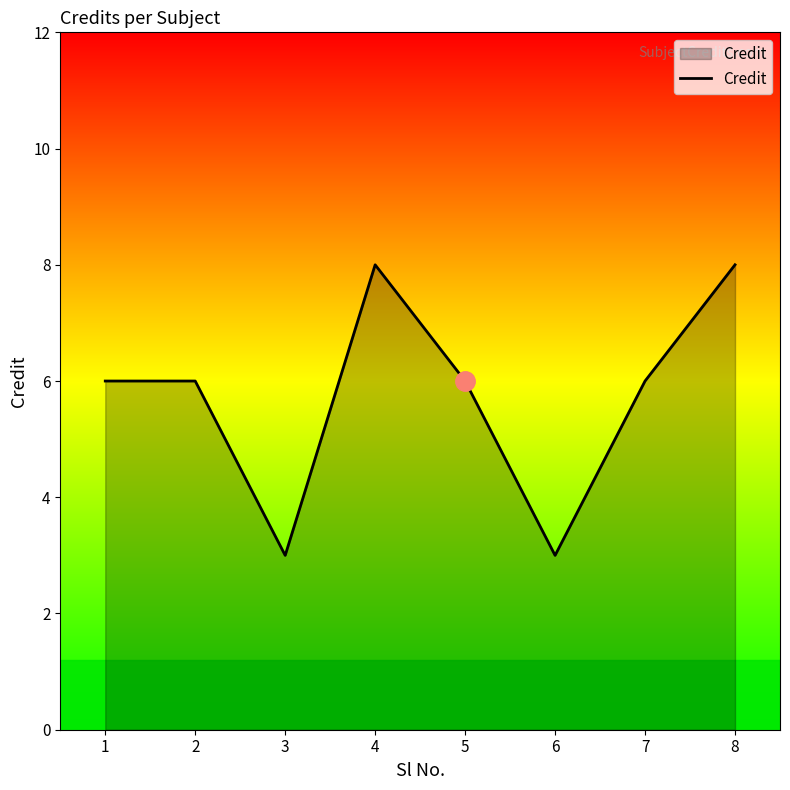

What is the average value?

6